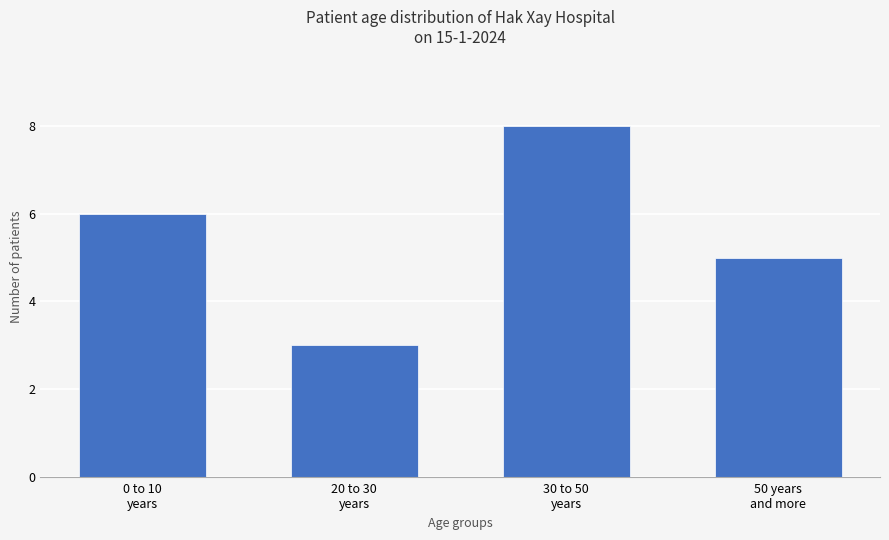

At which category does the chart reach its peak across all series?

30 to 50
years